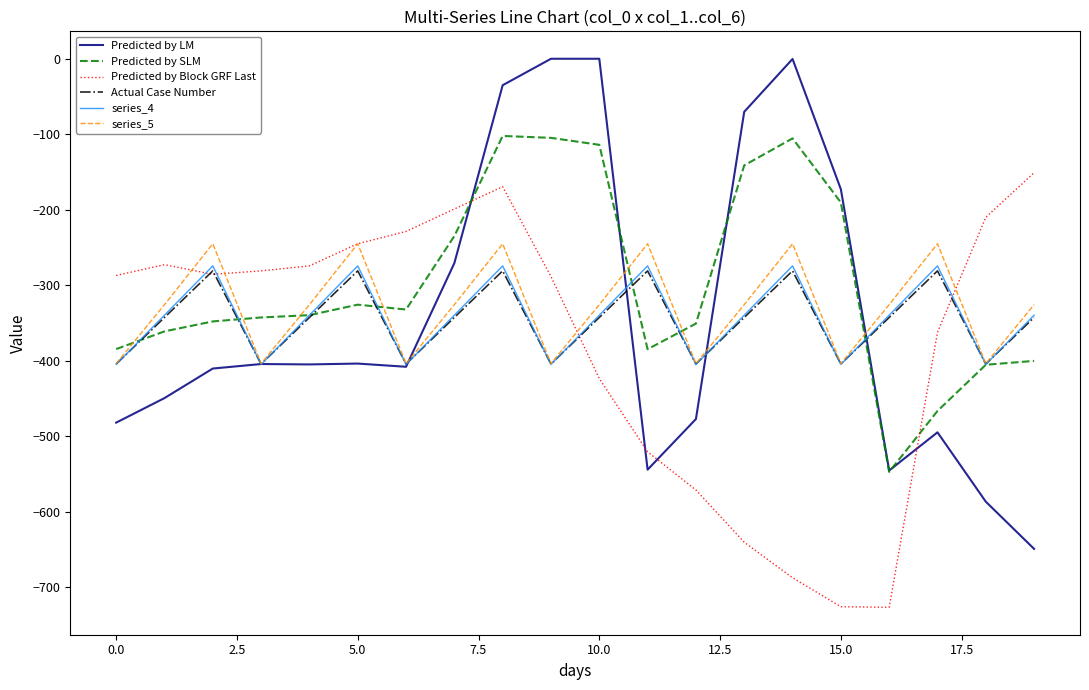

In Predicted by Block GRF Last, how many points are lower than both neighbors (excluding endpoints)?

2